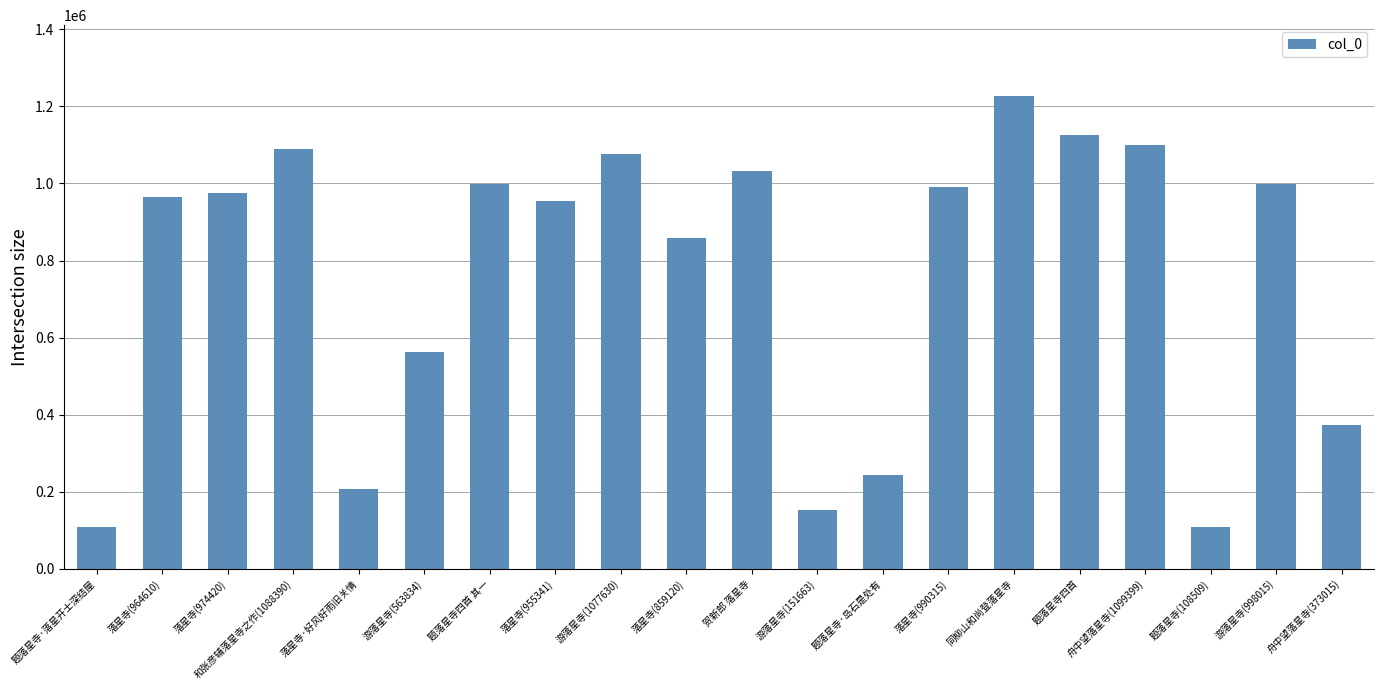

At which label is the value closest to 667667?

游落星寺(563834)